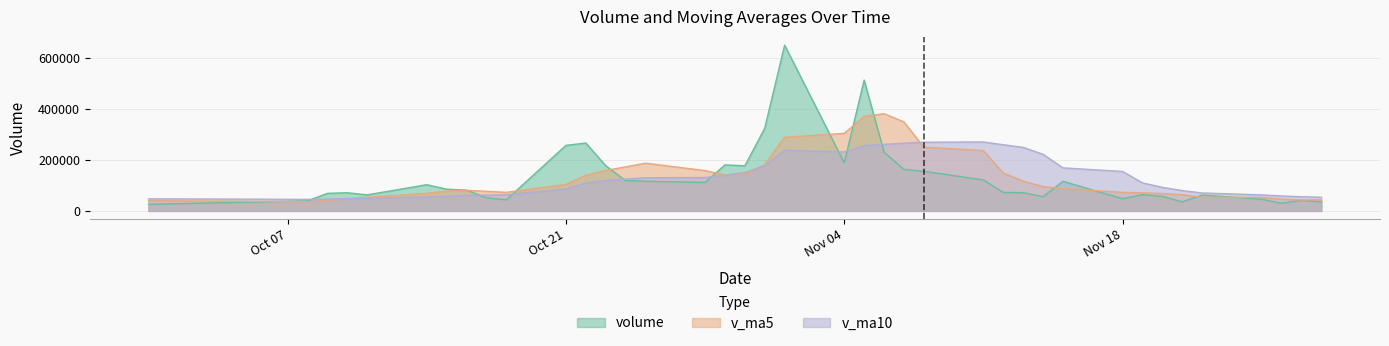

Does the chart display data point markers on the line(s)?

No